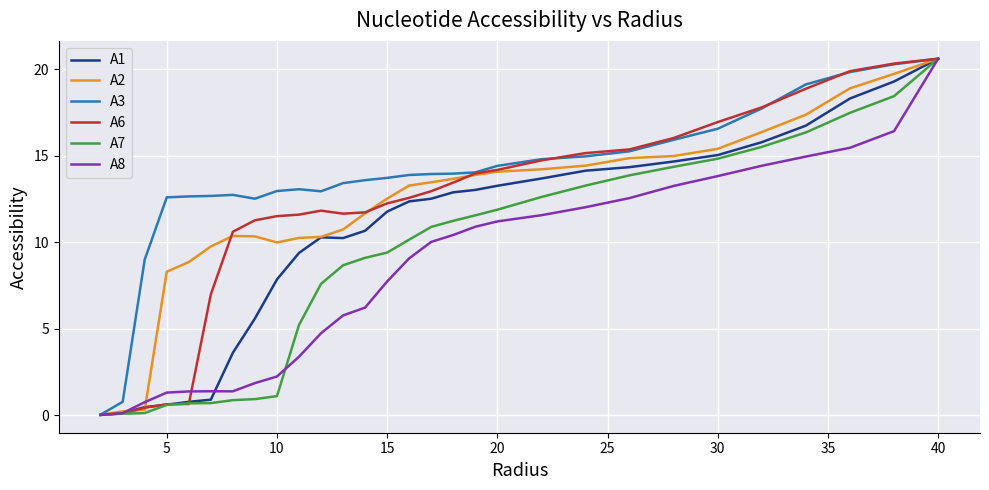

Does the chart have visible grid lines?

Yes